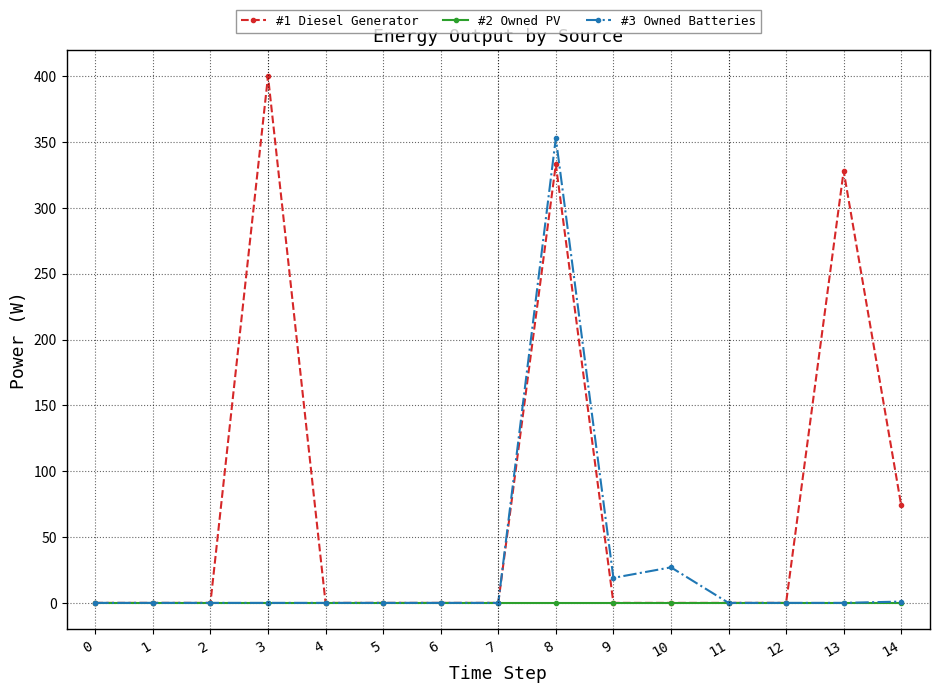

At which category is the sum across all series the highest?

8